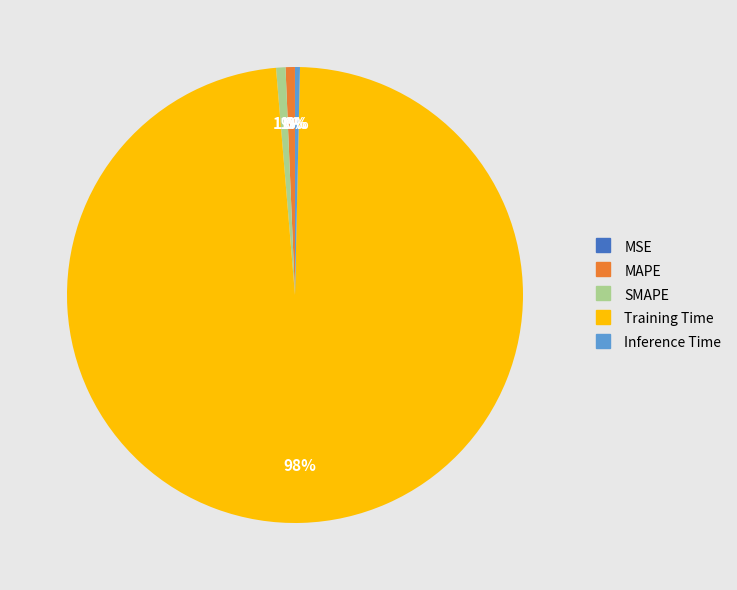

Is the sum of Training Time and SMAPE greater than half?

Yes